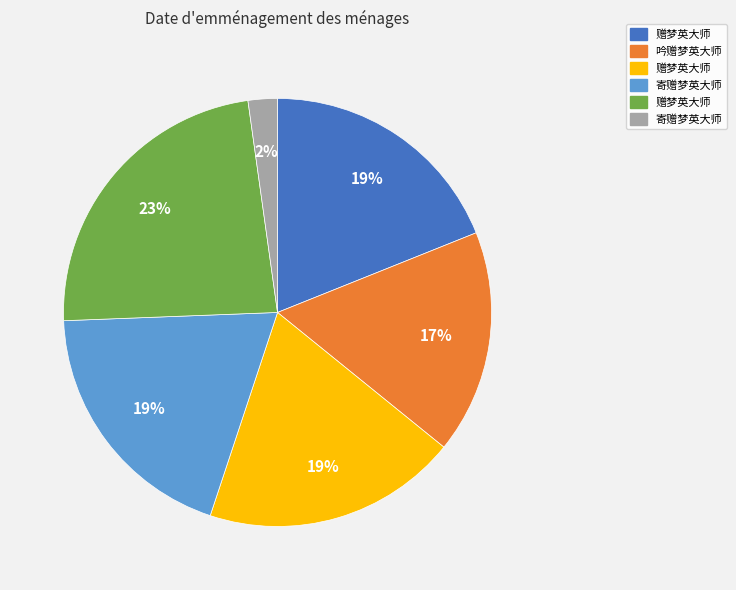

To the nearest percent, what is the difference between the largest and smallest slice percentages?

21%